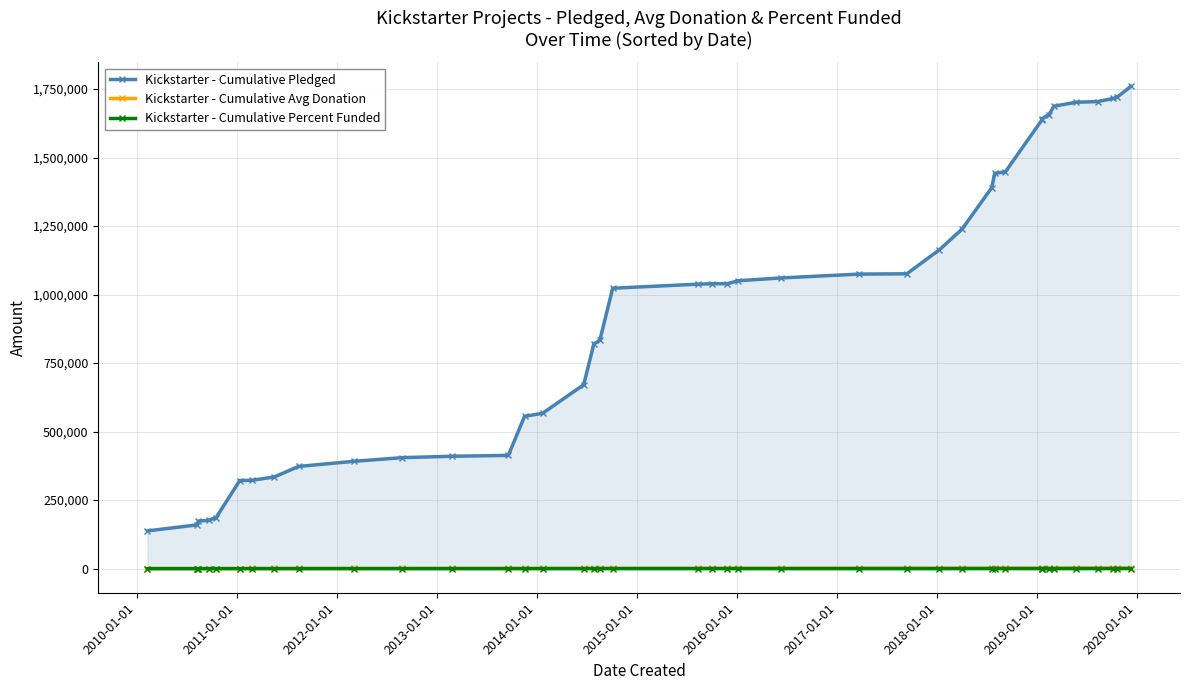

What is the value of the Kickstarter - Cumulative Pledged point at the 32nd from the left?

1636621.0